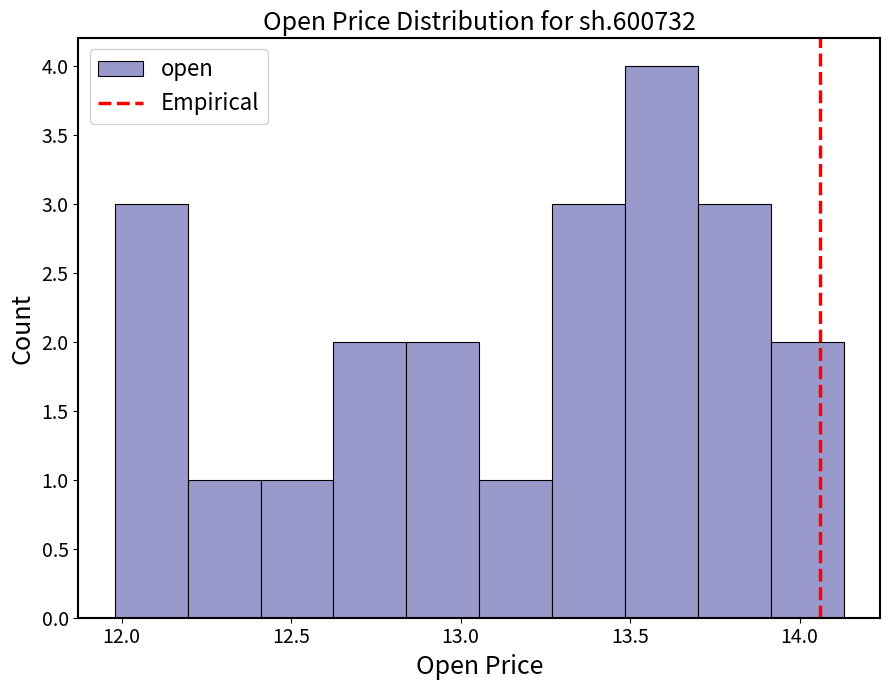

How tall is the bar that spans 12.410 to 12.625 on the x-axis? Neither the bar edges nor the heights are printed on the chart, so give them approximately, as read against the axes.

1